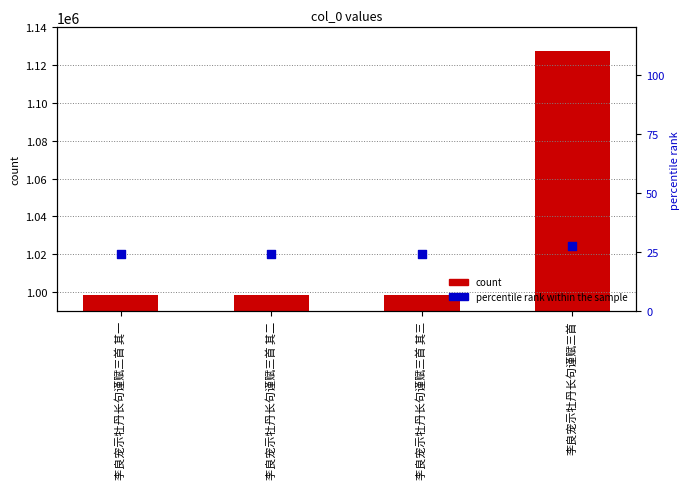

Which series has the largest Y range (max minus min)?

count